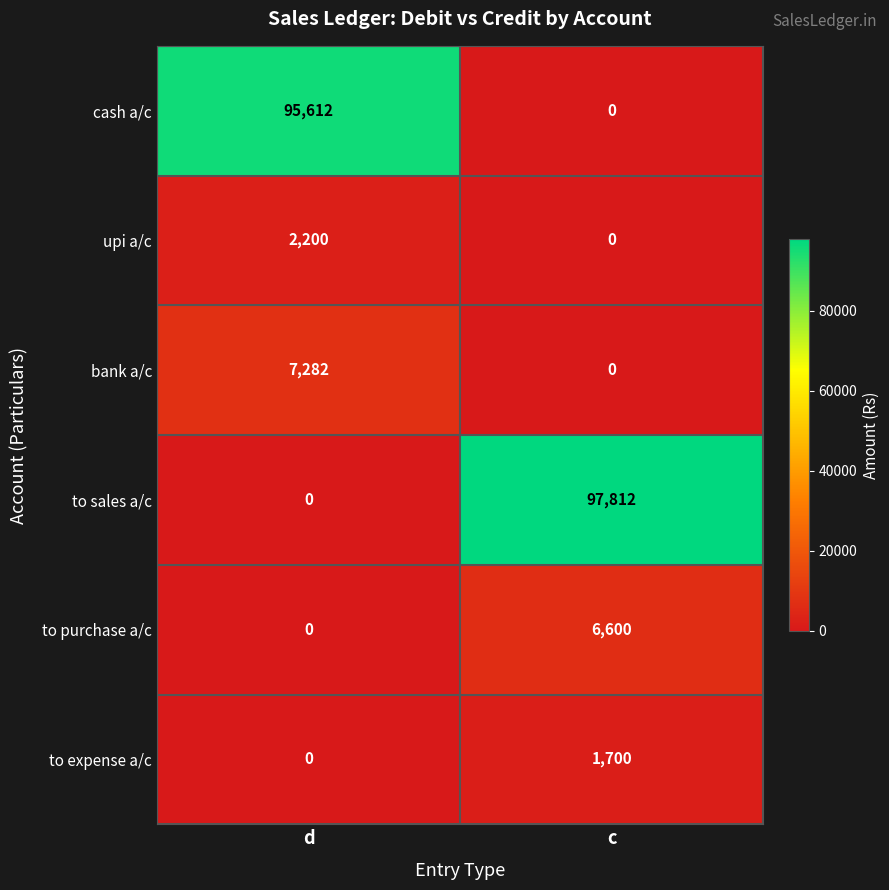

At which label is to sales a/c closest to 48906?

d